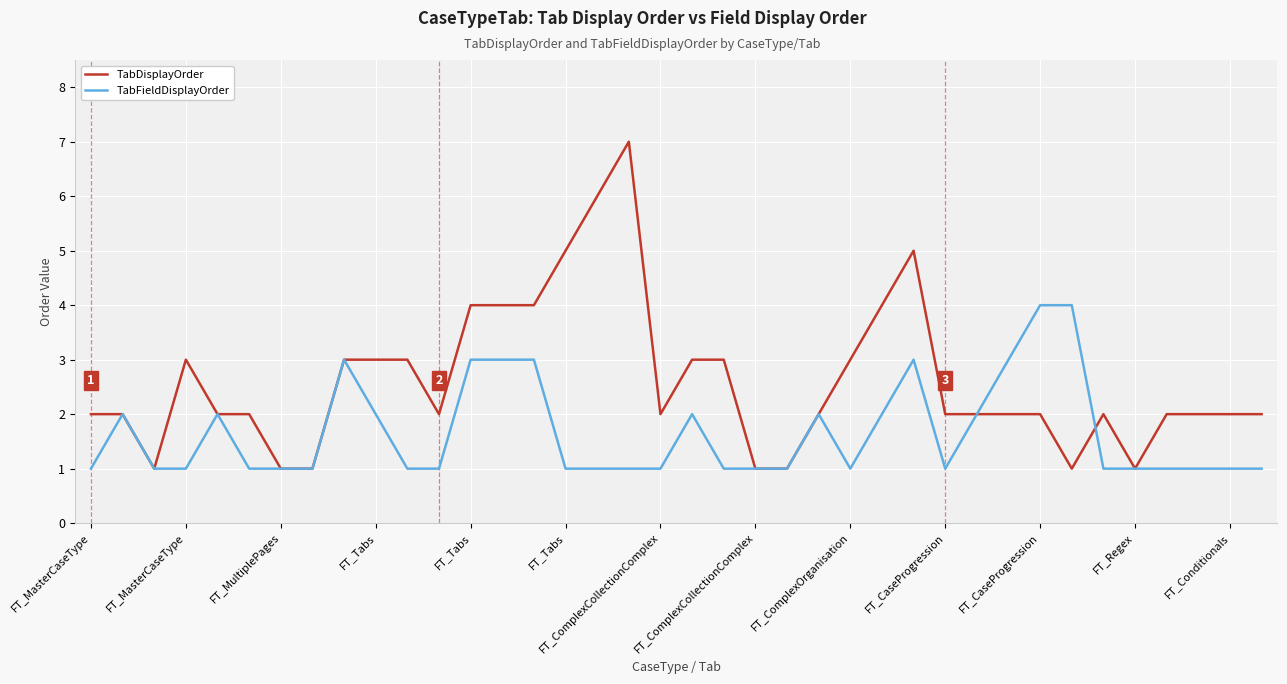

How many series are shown in this chart?

2